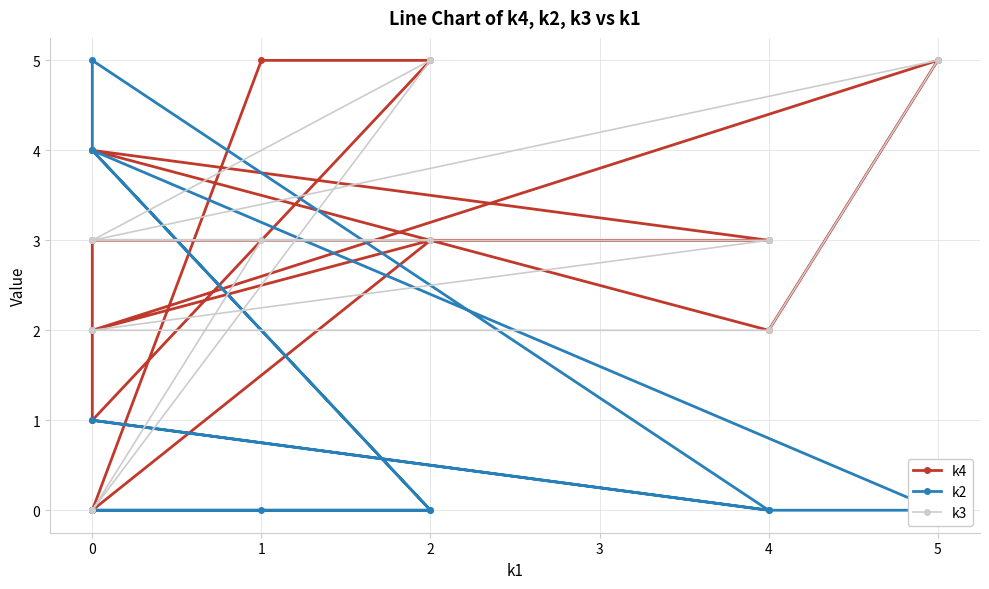

Does the chart display data point markers on the line(s)?

Yes